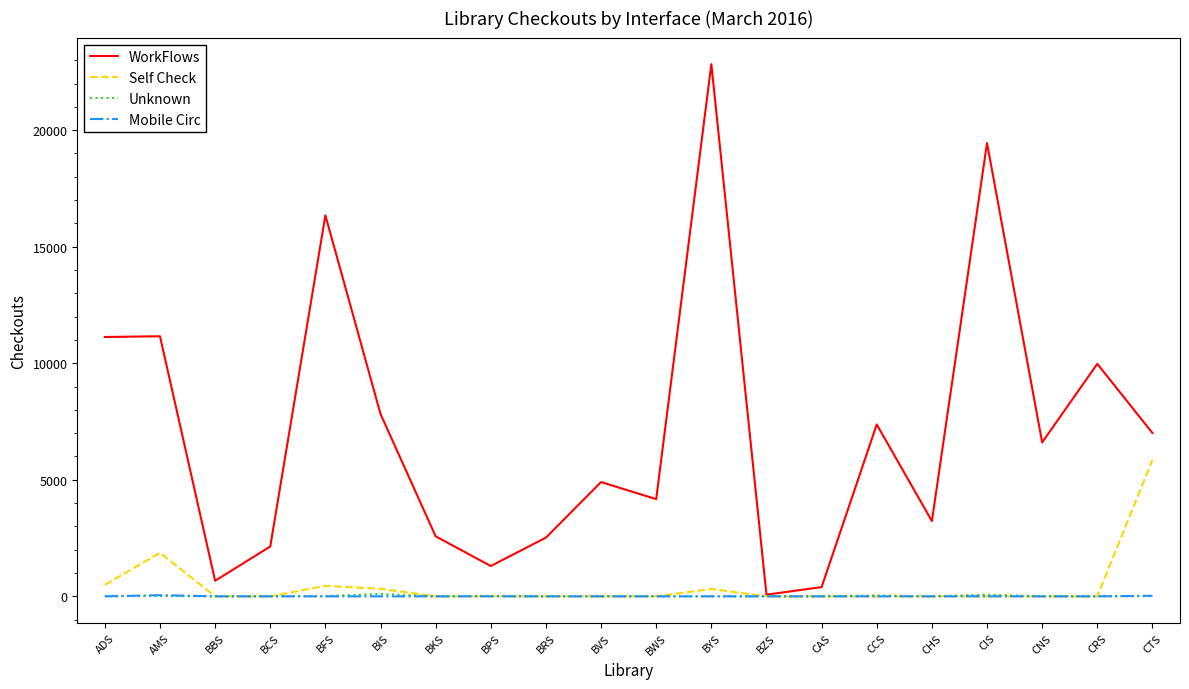

Between CNS and CRS, which series saw the biggest shift?

WorkFlows